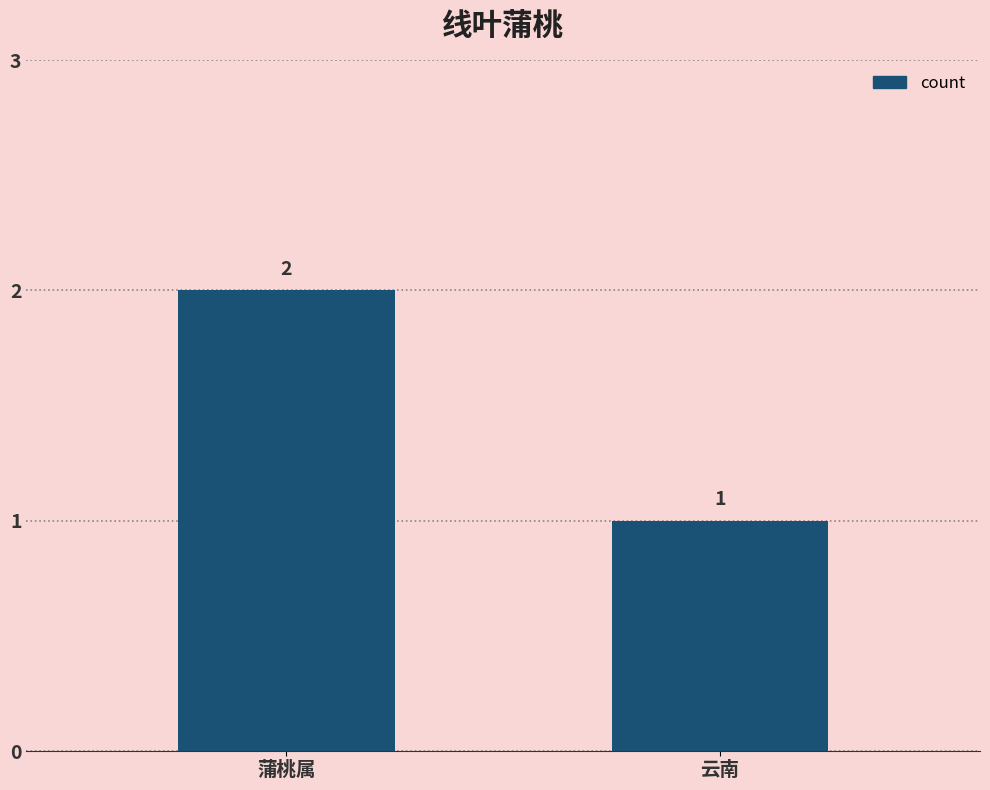

Reading right to left, extract all data points from this chart.

1	2